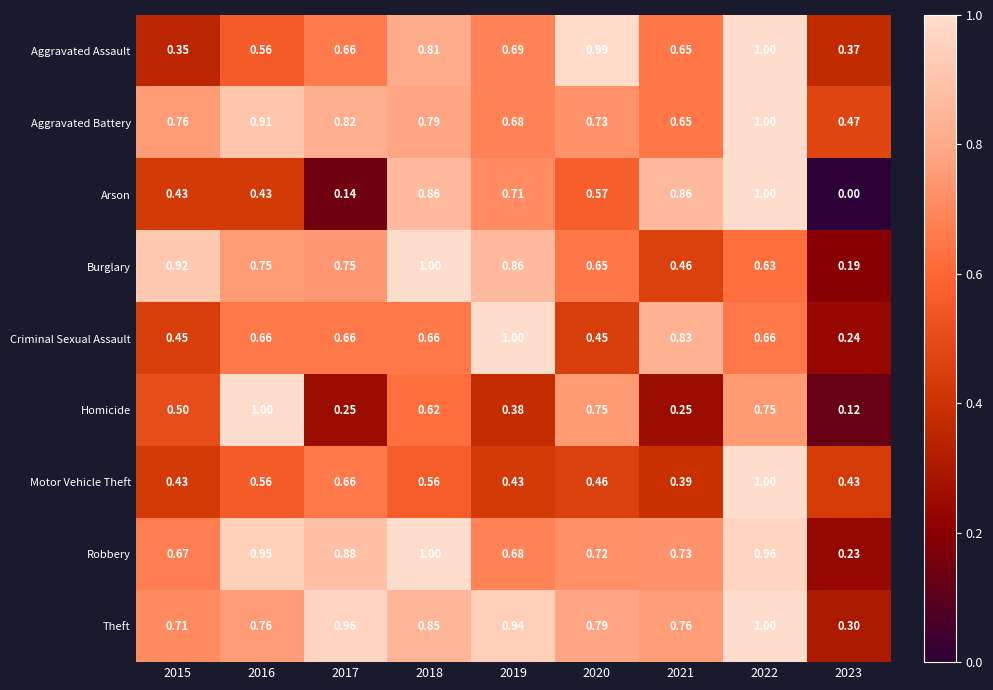

Which series has the largest total across all categories?

Theft